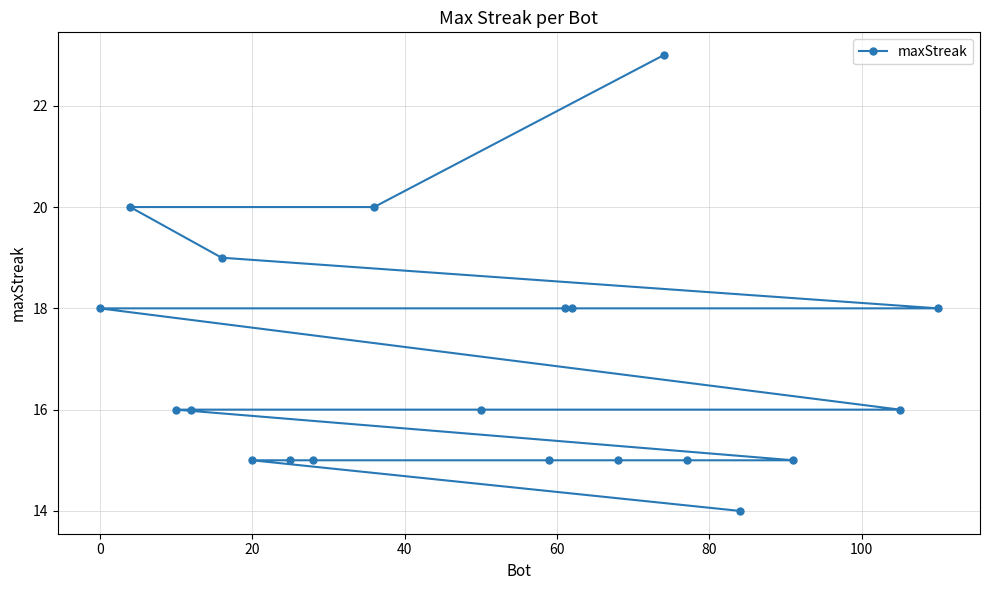

What is the difference between the maximum and minimum values?

9